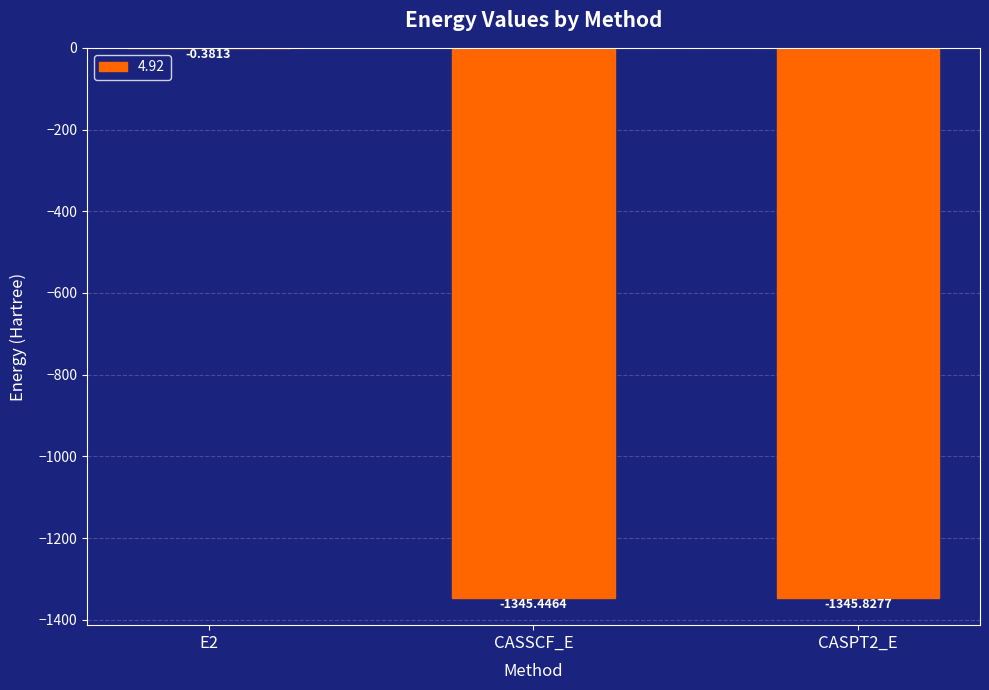

What is the change in value from E2 to CASPT2_E?

-1345.4